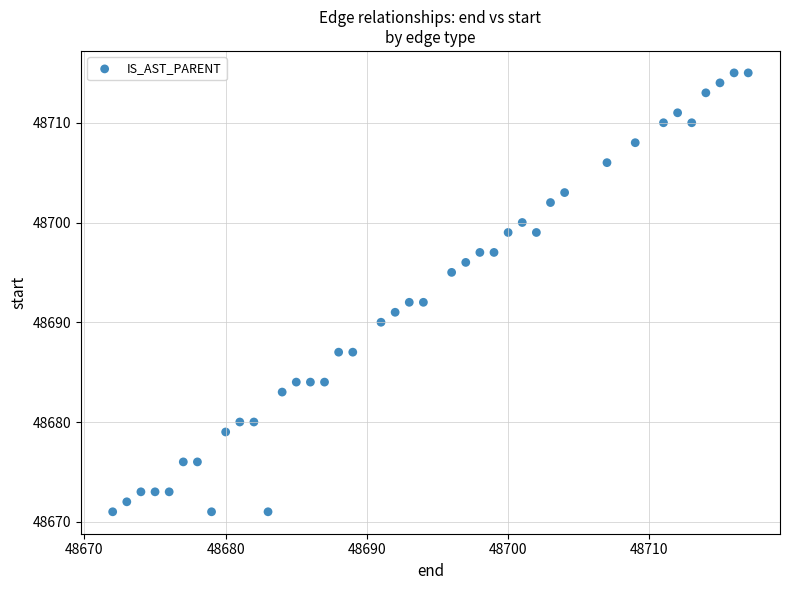

What is the range of Y values (max minus min)?

44